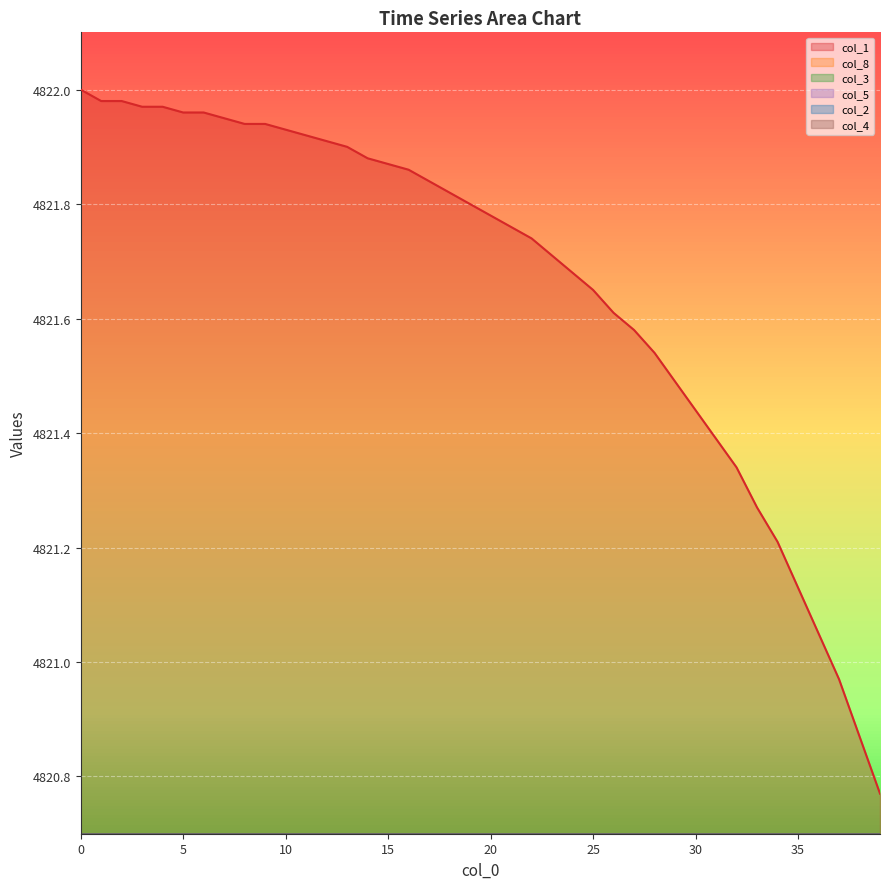

Rank the categories by col_4 value from lowest to highest.

0, 1, 2, 3, 4, 5, 6, 7, 8, 9, 10, 11, 12, 13, 14, 15, 16, 17, 18, 19, 20, 21, 22, 23, 24, 25, 26, 27, 28, 29, 30, 31, 32, 33, 34, 35, 36, 37, 38, 39